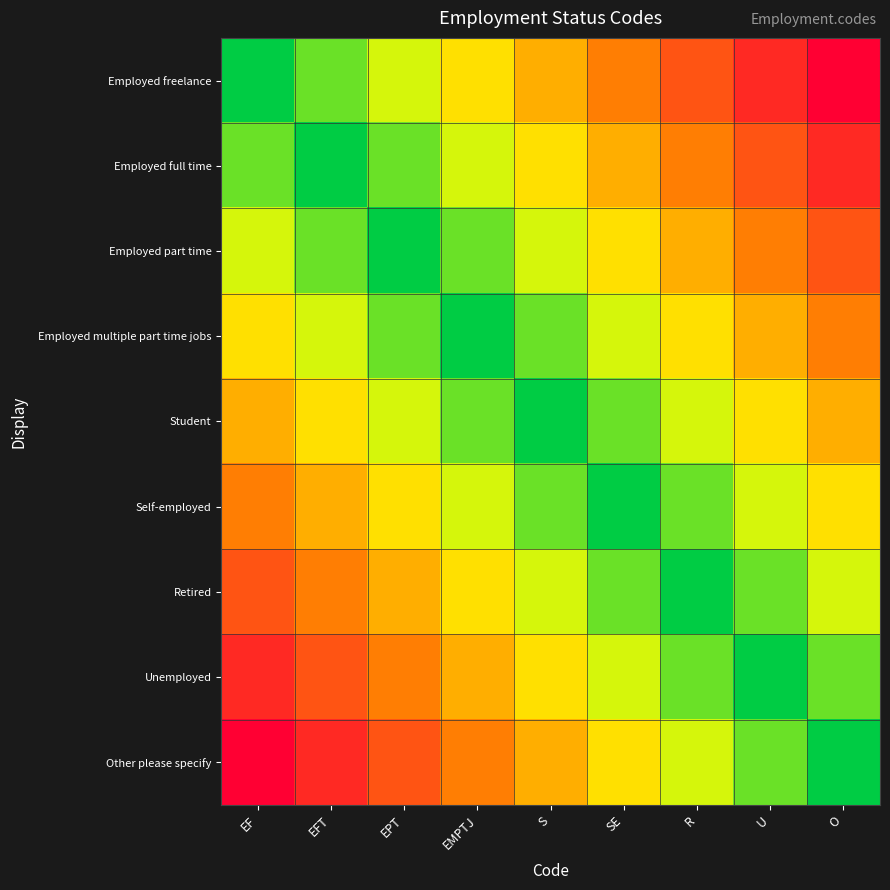

Which series has the largest range (max minus min)?

Employed freelance